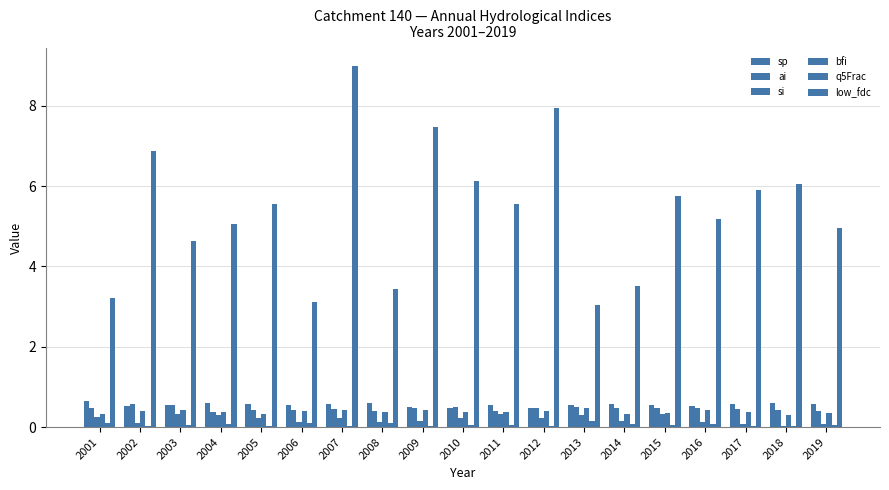

How many groups of bars are there?

19